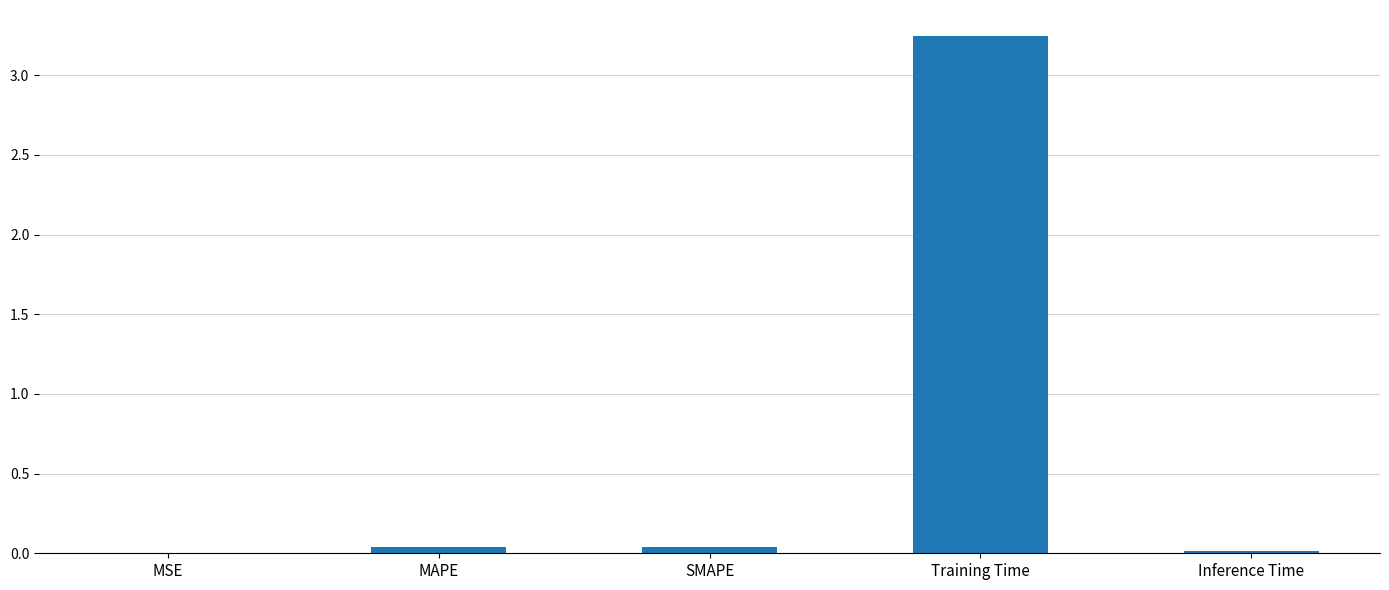

True or false: the data shows 1.3 at Training Time.

False